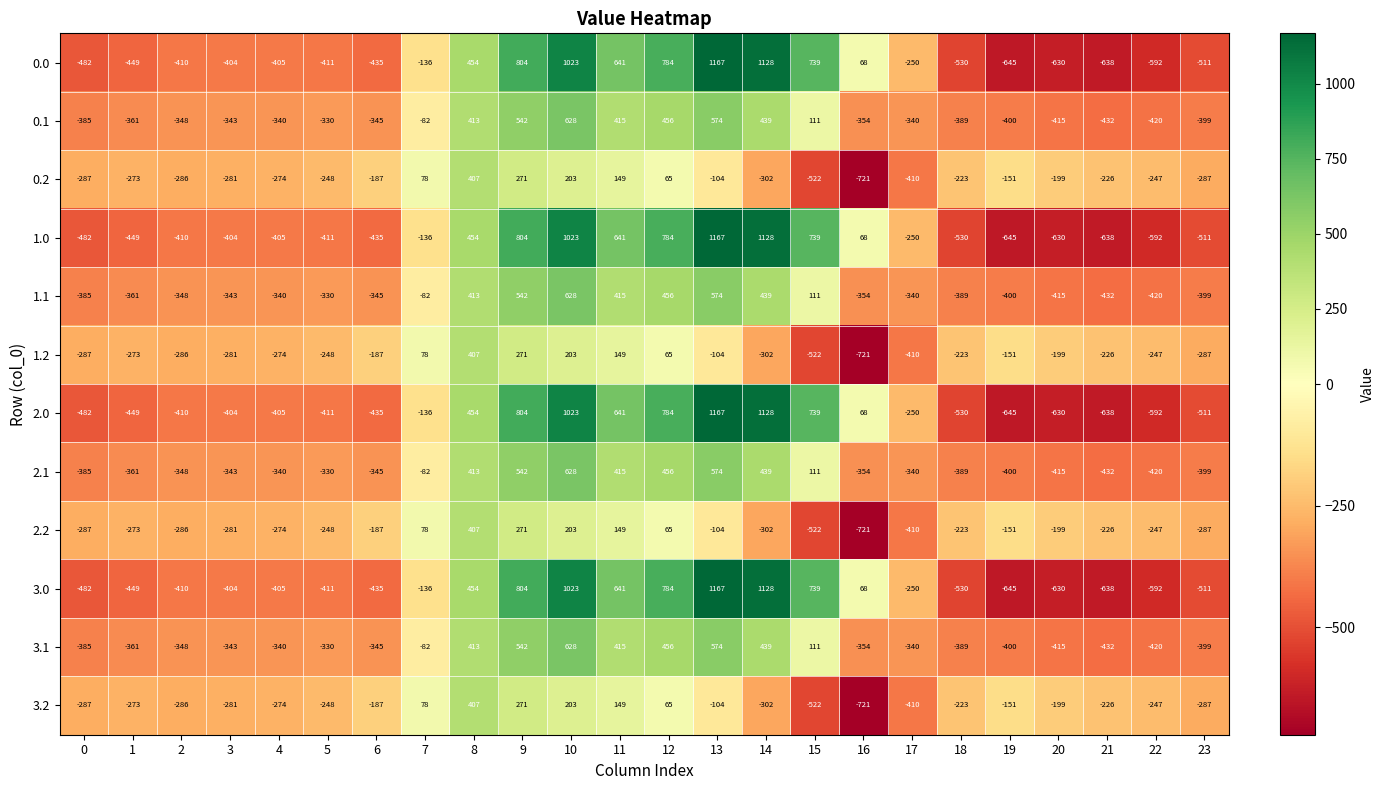

What is the difference between the maximum and second lowest values in the 3.1 series?

1048